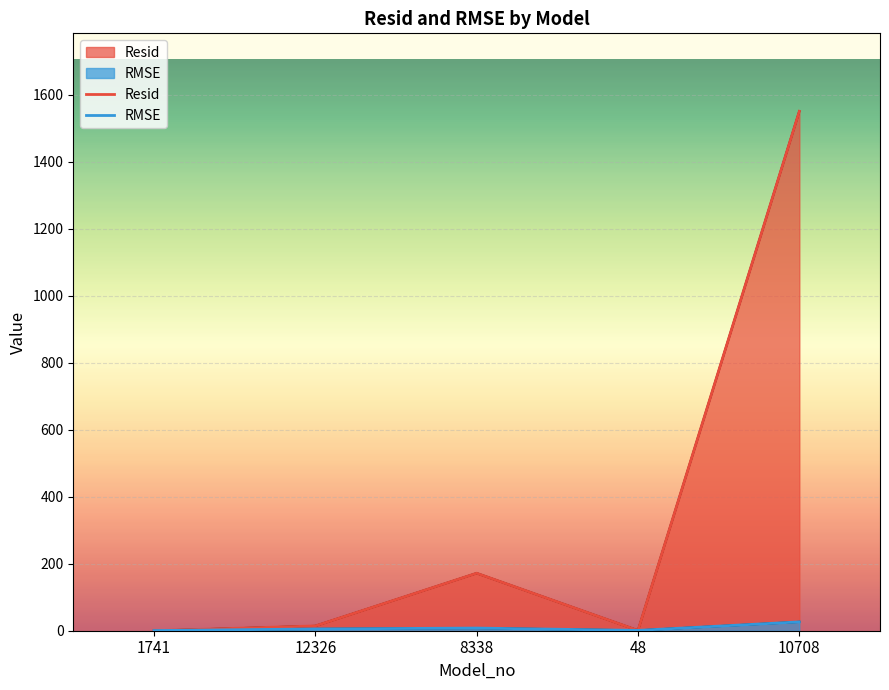

What is the value of the Resid point at the 3rd from the left?

171.8